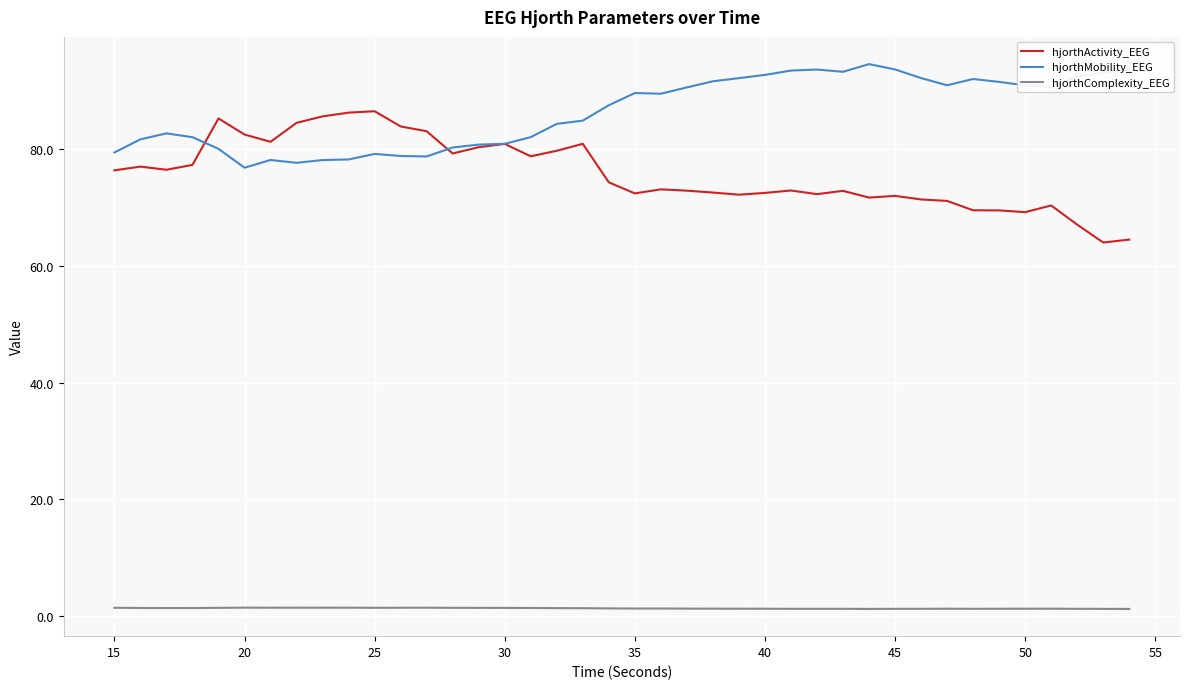

What are all the series names shown in the legend?

hjorthActivity_EEG, hjorthMobility_EEG, hjorthComplexity_EEG